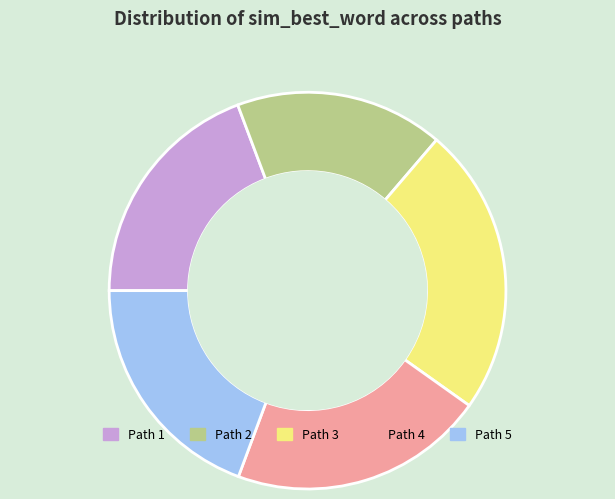

How many segments does this pie chart have?

5